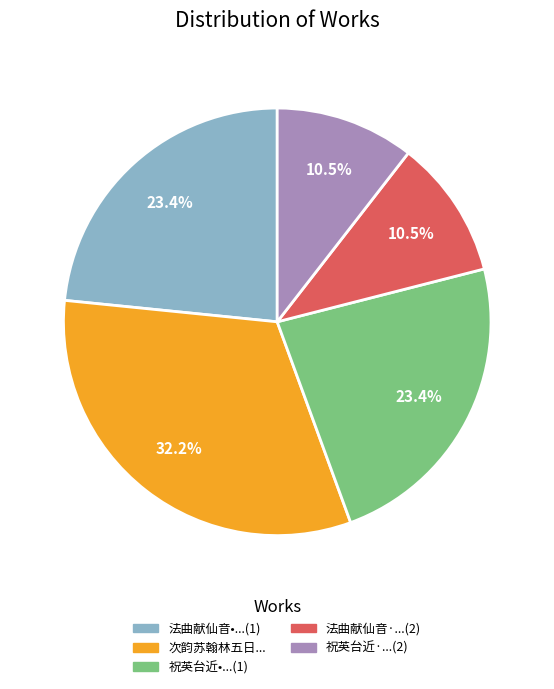

Does any single category account for the majority?

No